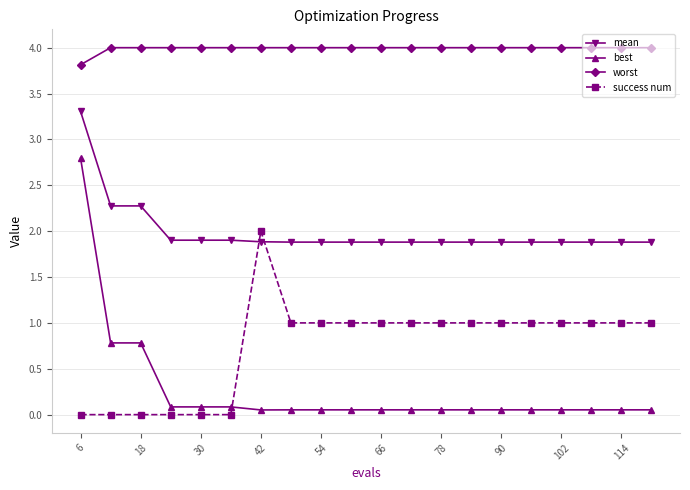

Which series has the largest range (max minus min)?

best